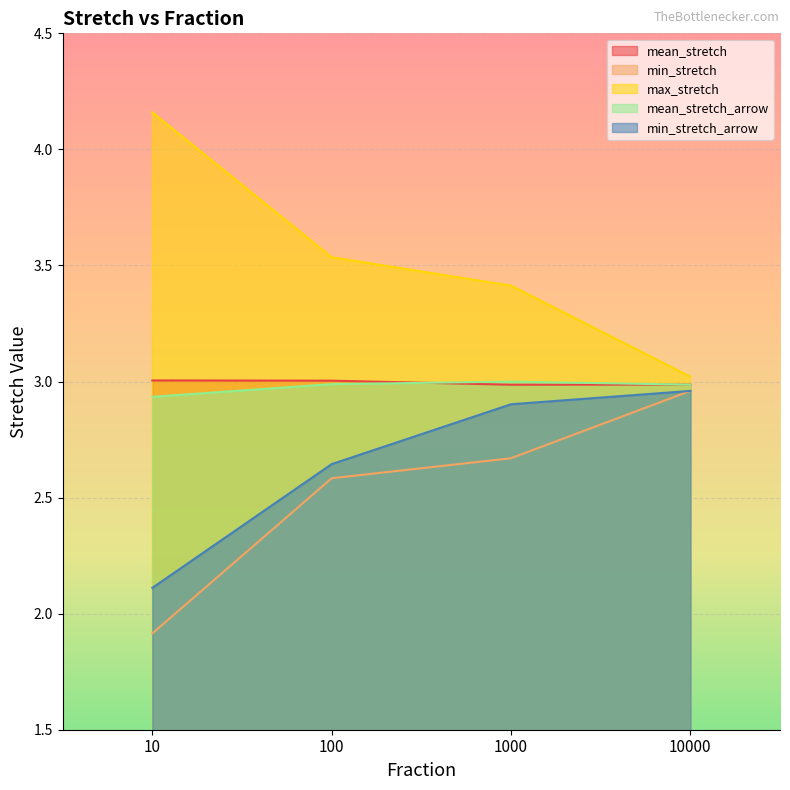

Between 100 and 10000, which is larger?

100